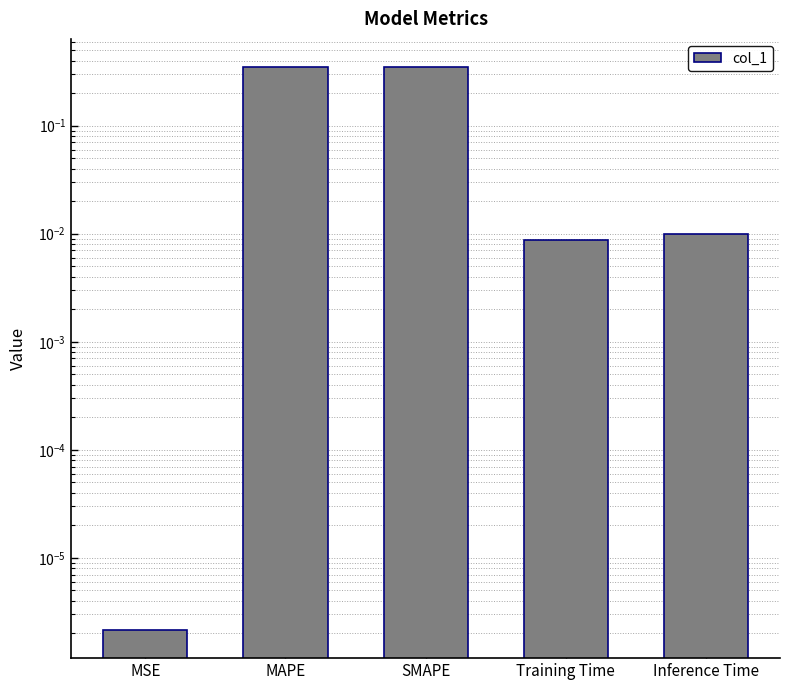

What value does the data have at MAPE?

0.3